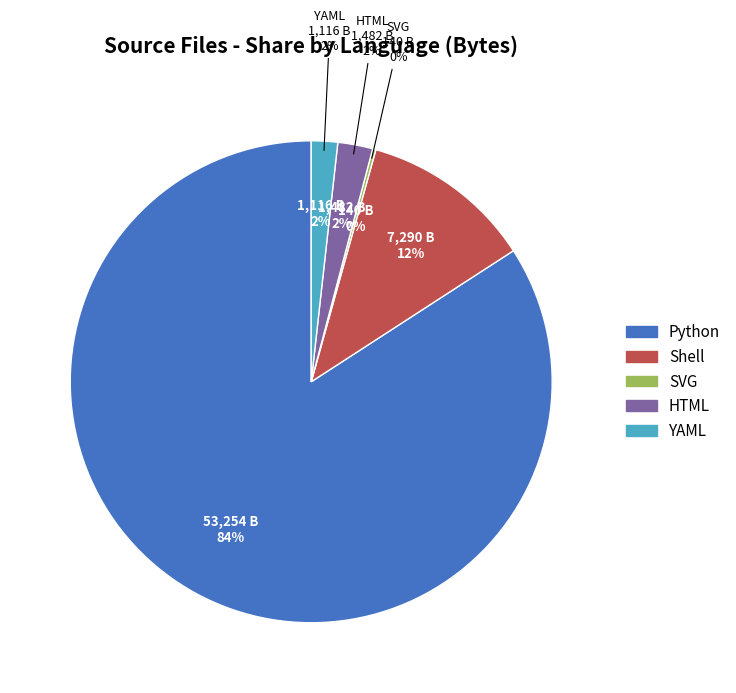

Which category has the biggest portion of the pie?

Python